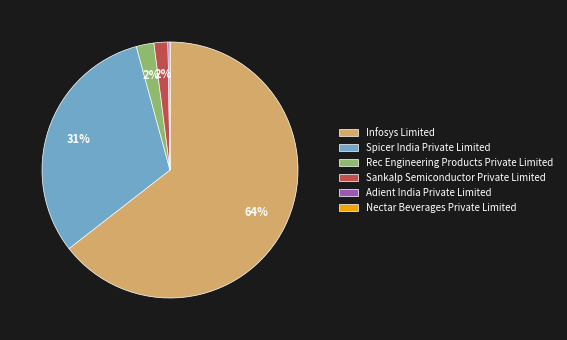

Is there a majority slice in this chart?

Yes